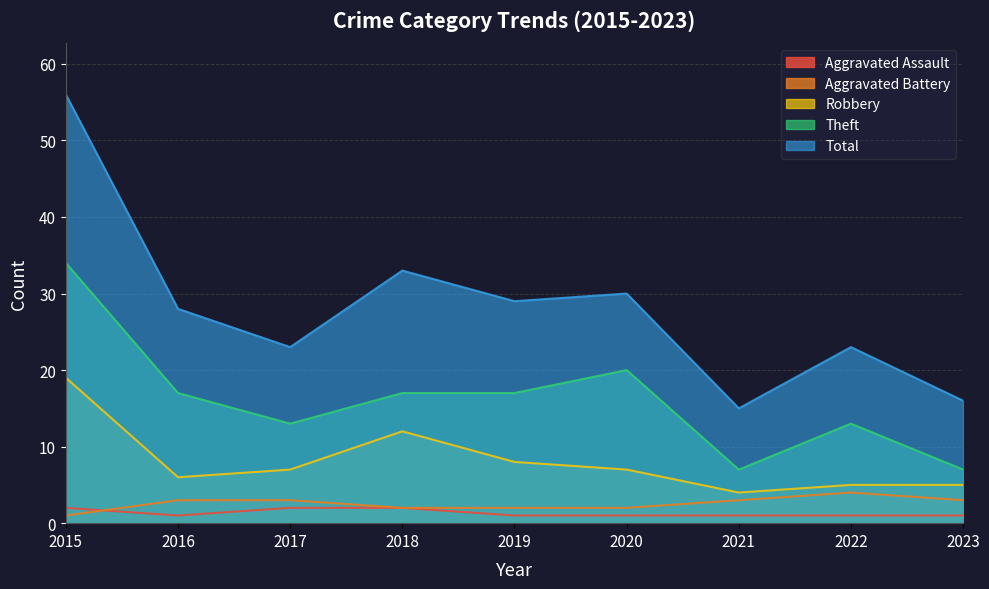

Does the chart display data point markers on the line(s)?

No